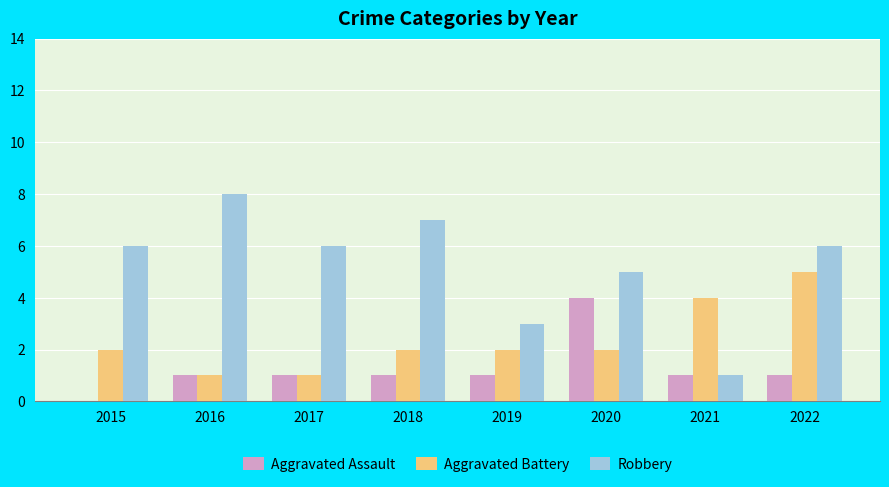

Which series has the largest total across all categories?

Robbery